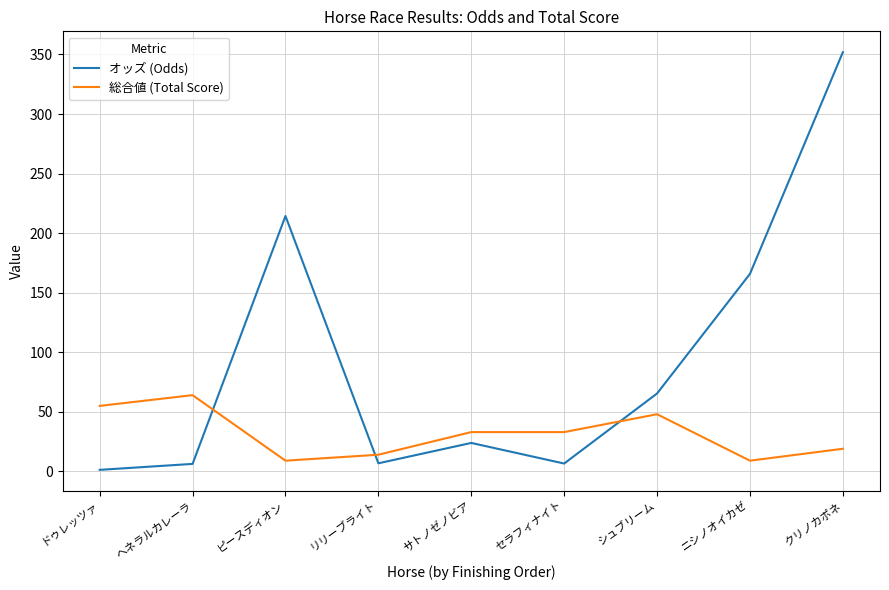

Between ドゥレッツァ and クリノカポネ, which series saw the biggest shift?

オッズ (Odds)